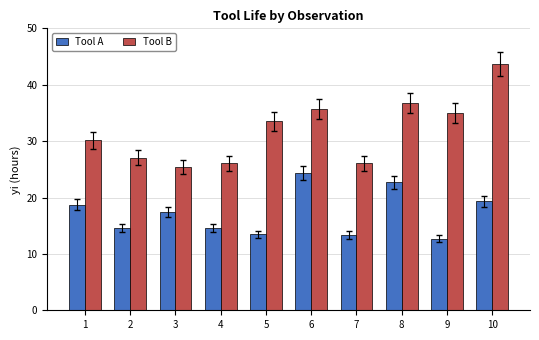

Which series has the largest range (max minus min)?

Tool B